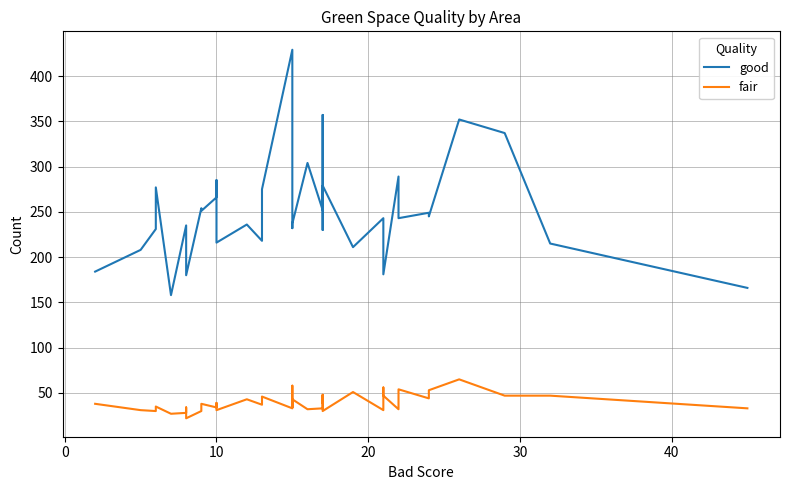

The fair series shows 70 at 14. True or false?

False